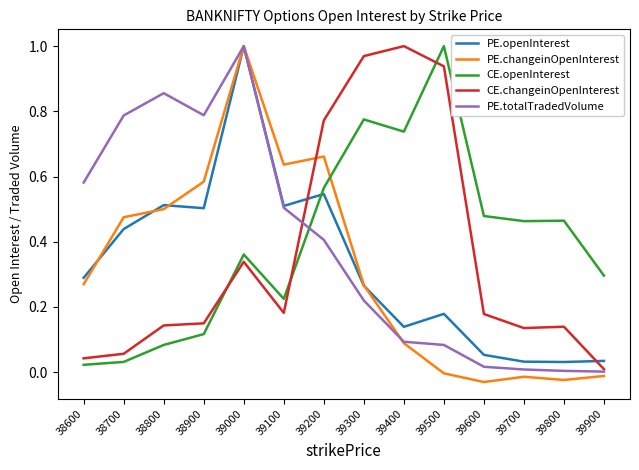

Between which two adjacent categories do CE.openInterest and PE.changeinOpenInterest first intersect?

39200 and 39300